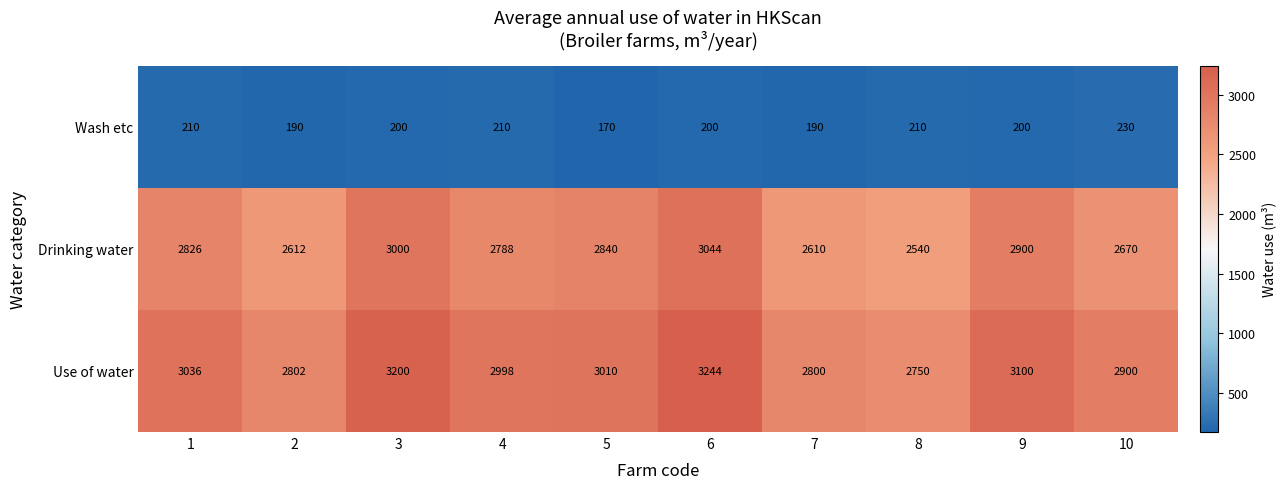

What is the difference between the highest and lowest values at 4?

2788